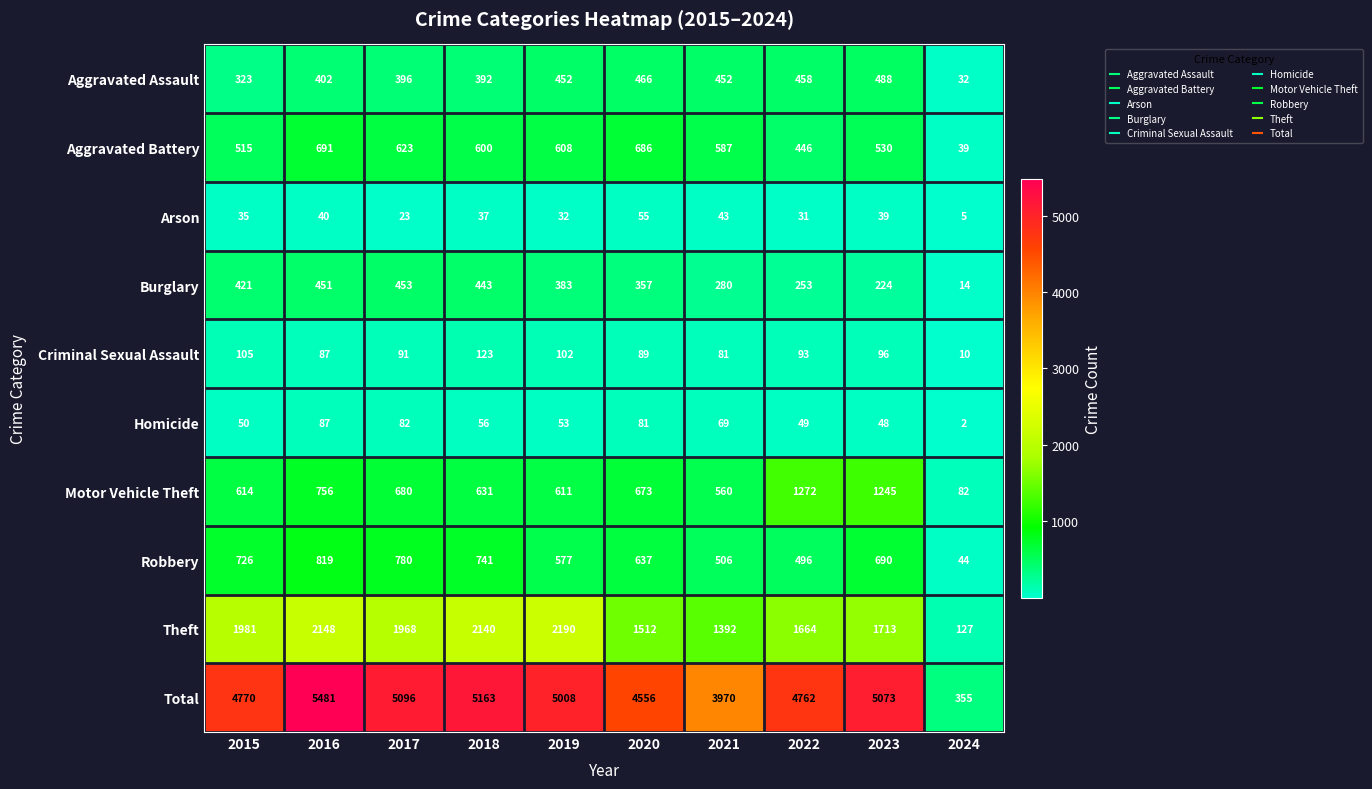

What is the highest value of the Homicide series?

87